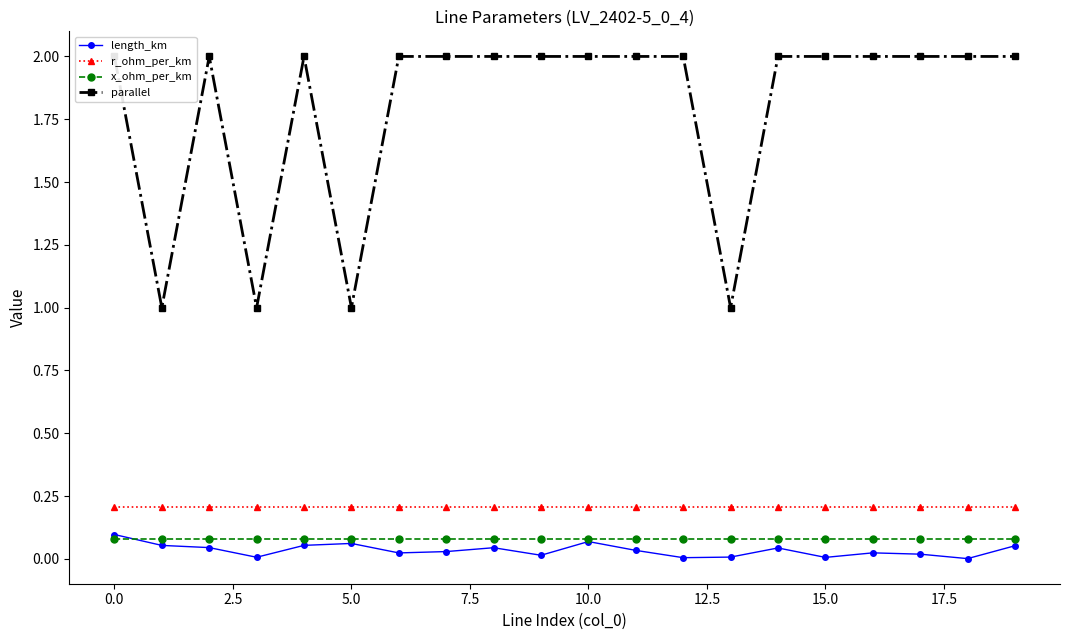

Which series ends up on top after the final intersection of length_km and x_ohm_per_km?

x_ohm_per_km